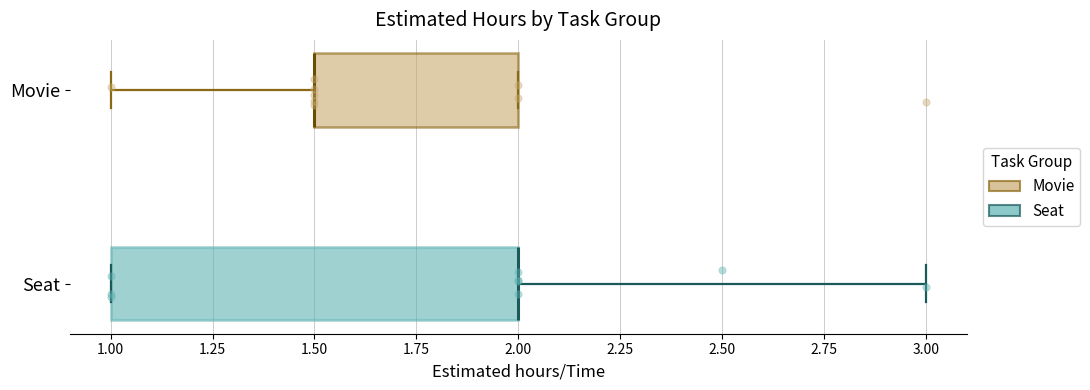

Where is the right edge of the box for Movie on the x-axis? The values are not printed on the chart, so give them approximately, as read against the axis.

2.0